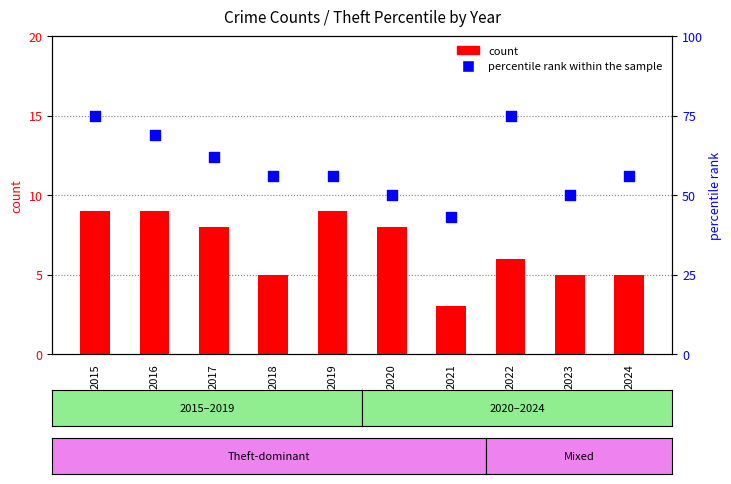

Is the value of percentile rank within the sample at 2015 greater than the value of count at 2018?

Yes